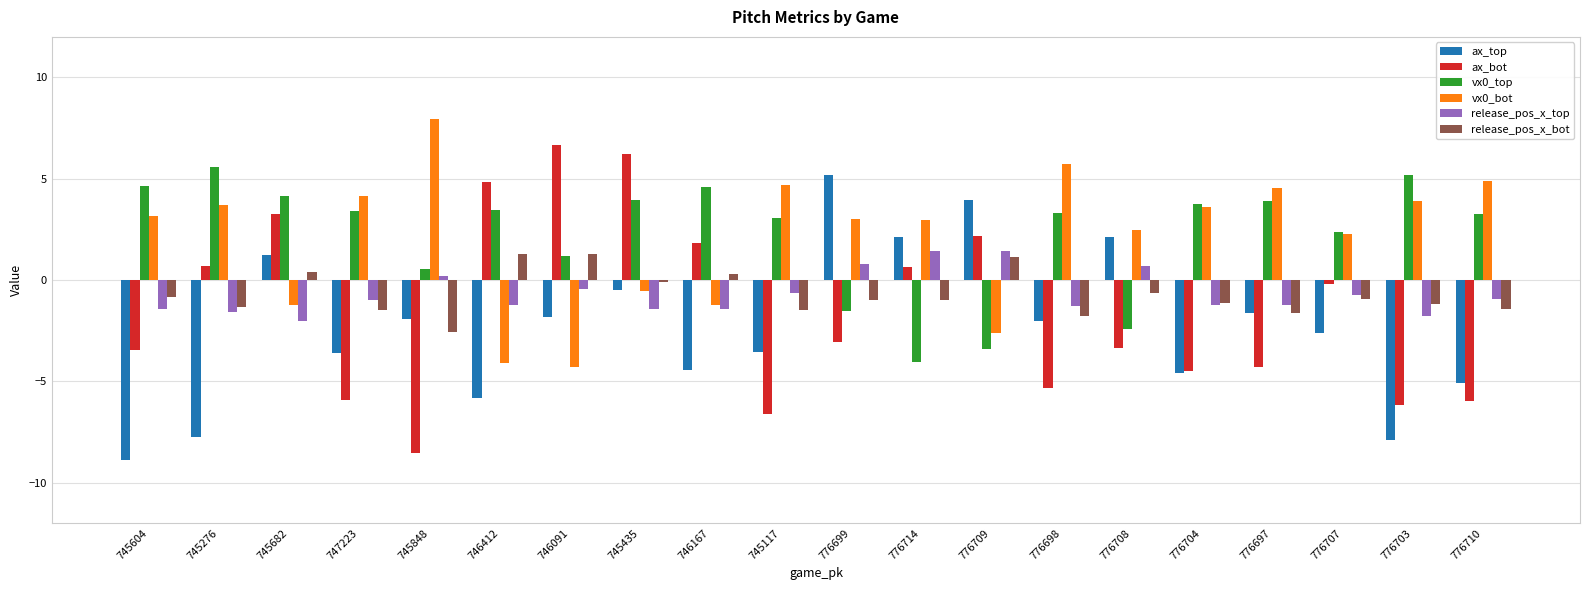

What are all the series names shown in the legend?

ax_top, ax_bot, vx0_top, vx0_bot, release_pos_x_top, release_pos_x_bot